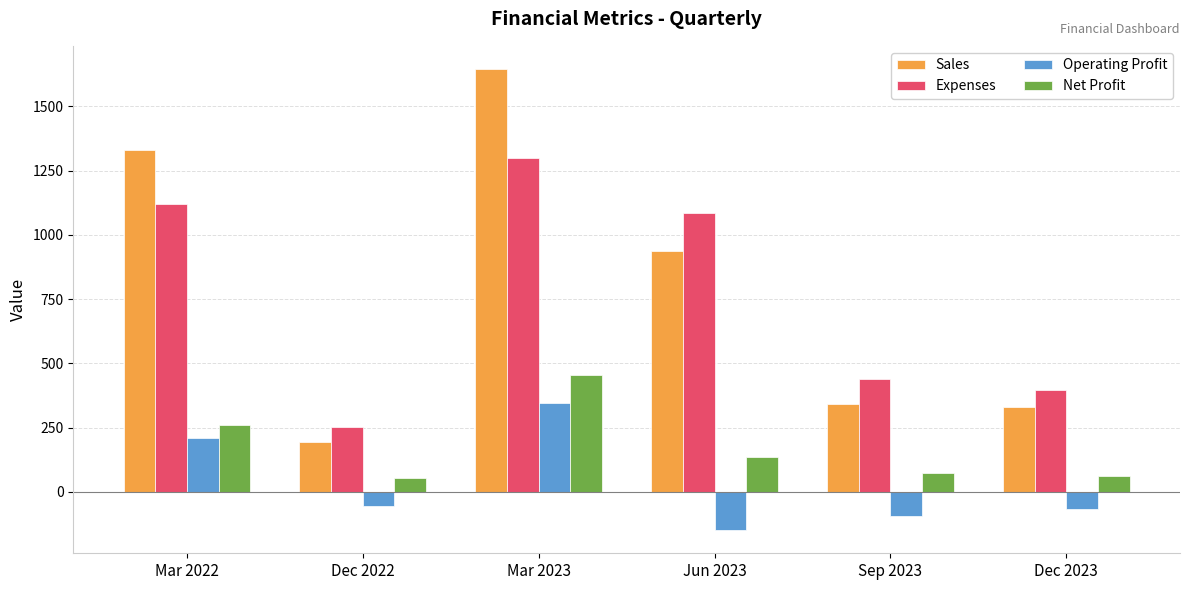

What is the minimum value for Sales?

196